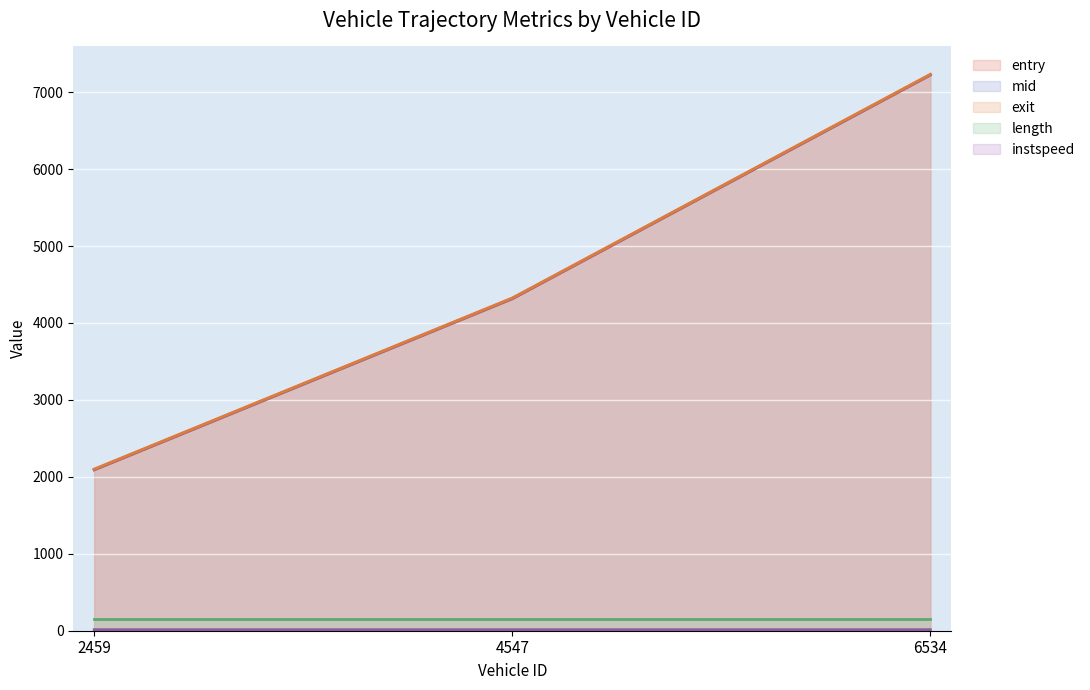

Which label corresponds to the smallest value in the chart?

2459